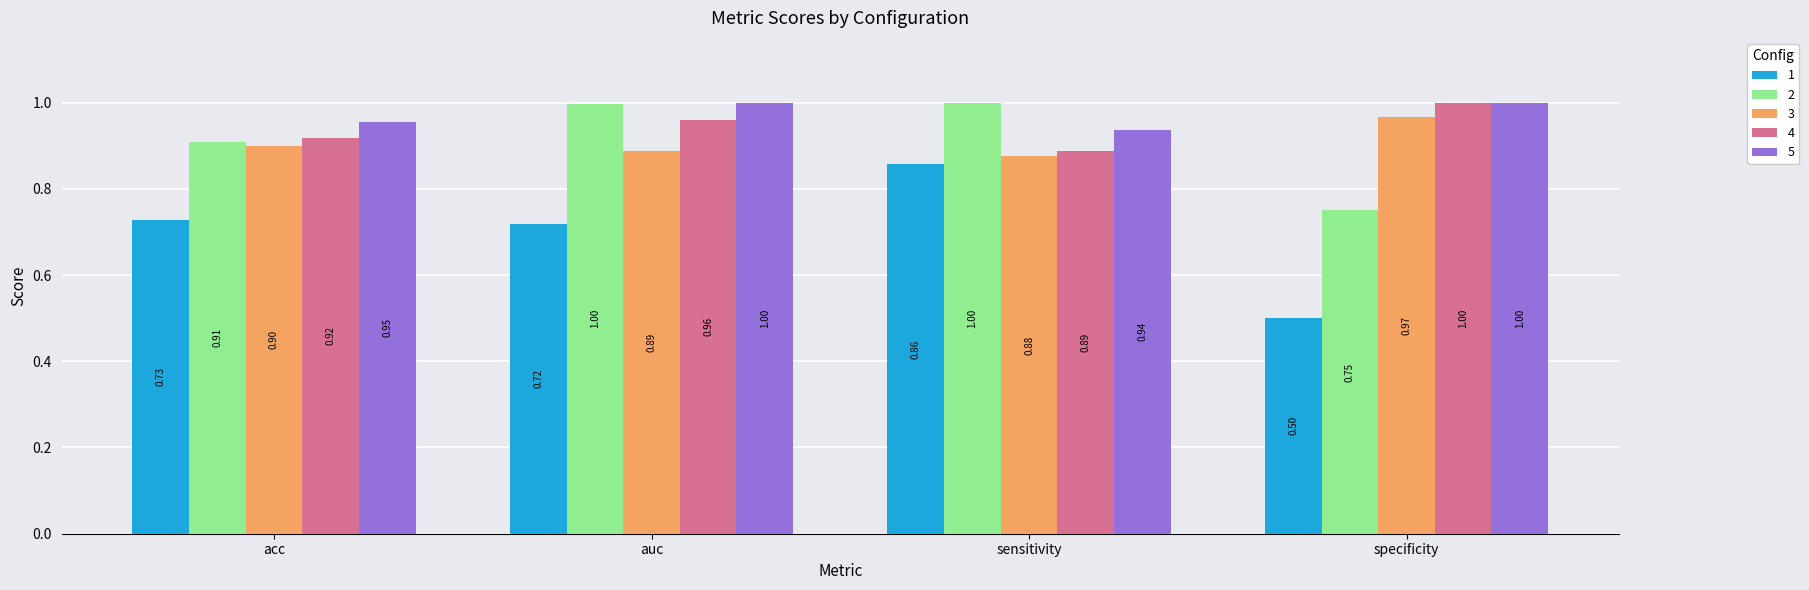

The value of 3 at specificity is 1.0. True or false?

True